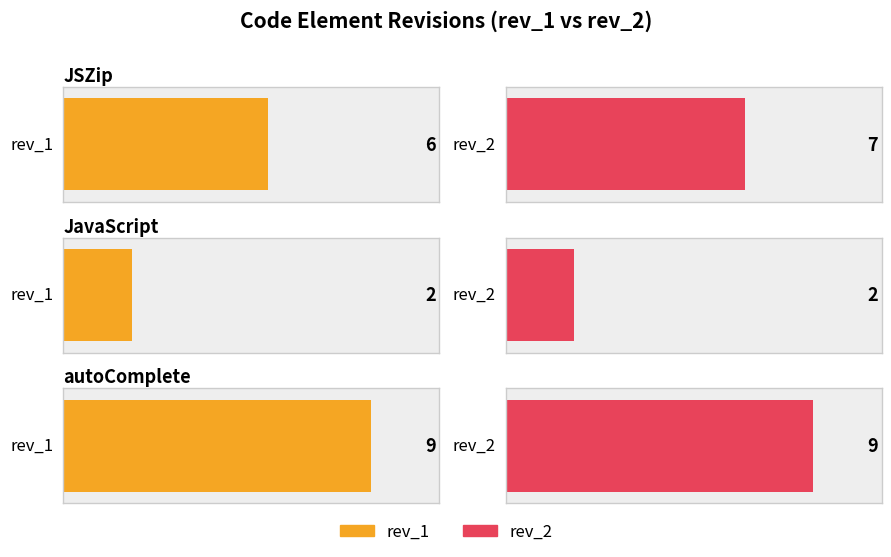

Rank the series by their maximum value, from highest to lowest.

rev_1, rev_2